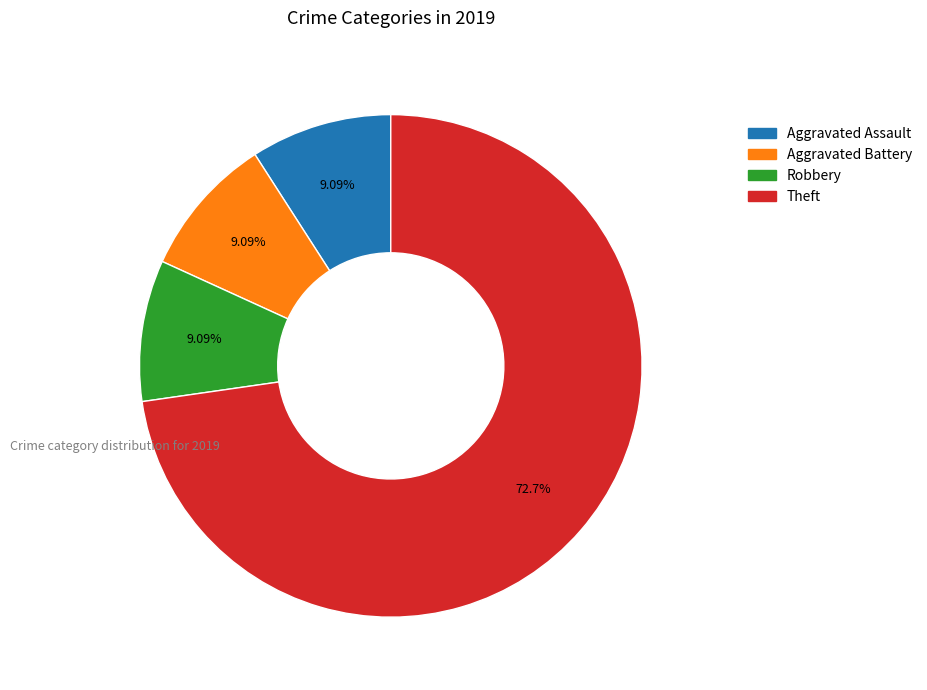

Which has a higher value, Theft or Aggravated Battery?

Theft